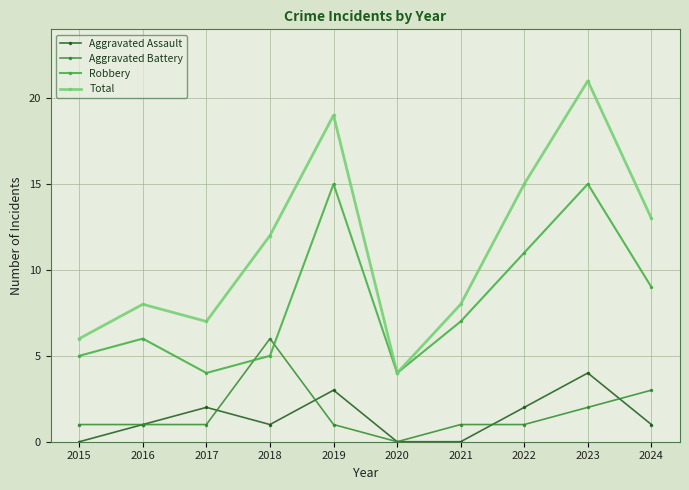

What is the sum of all Aggravated Assault values?

14